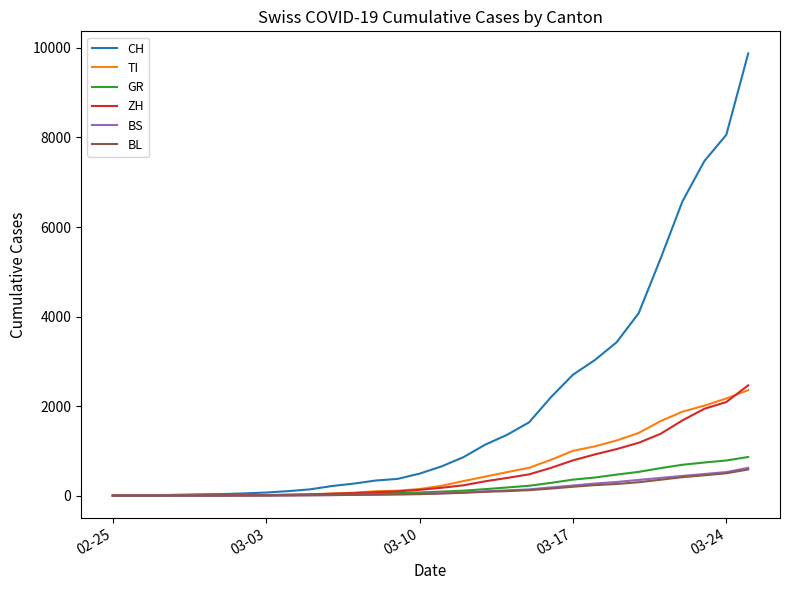

How many lines are shown in the chart?

6